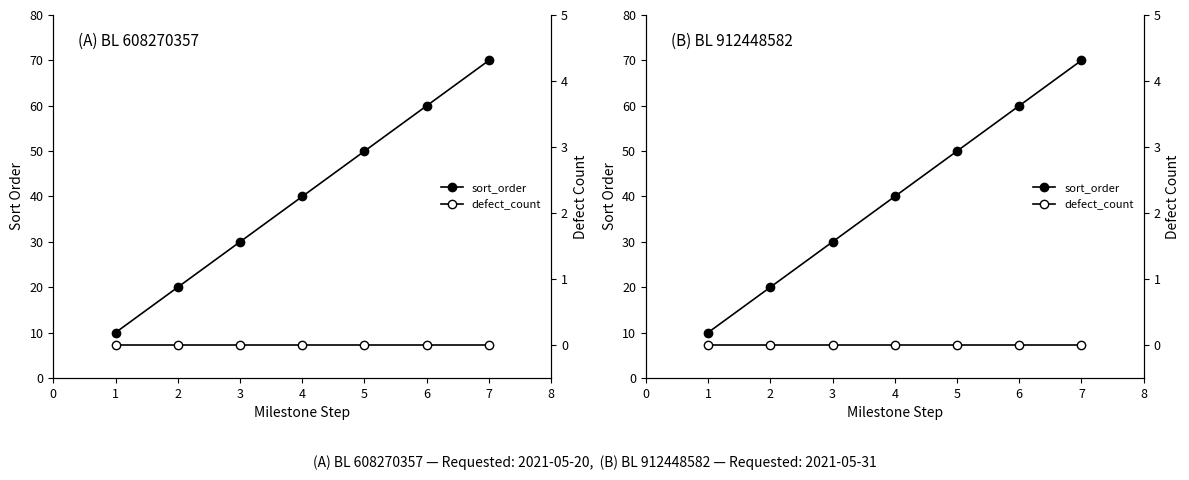

Rank the series at 6 from highest to lowest value.

sort_order, defect_count